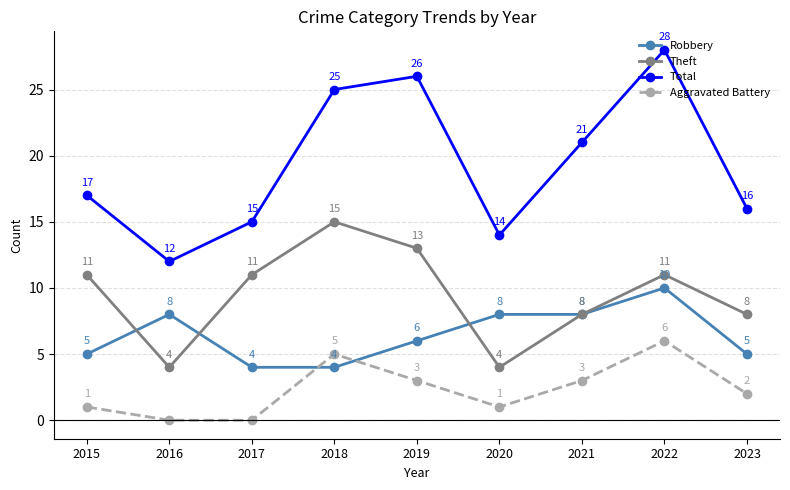

Where is Total nearest to the value 20?

2021